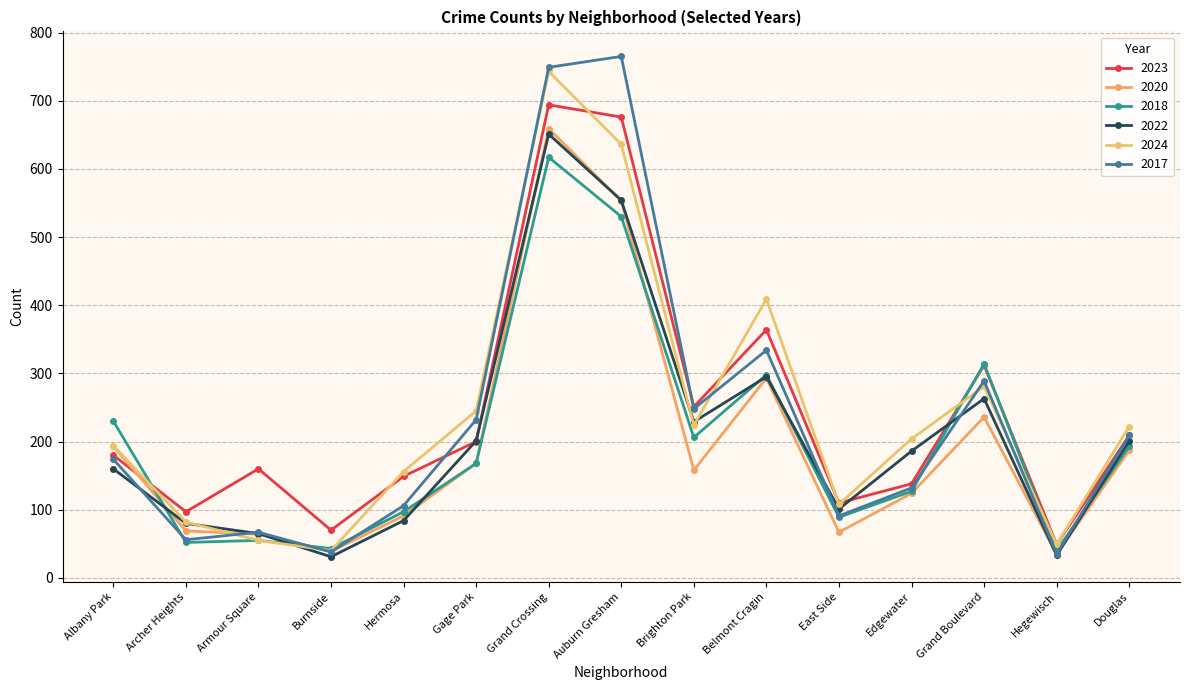

What is the difference between the 2018 values at Edgewater and Grand Boulevard?

187